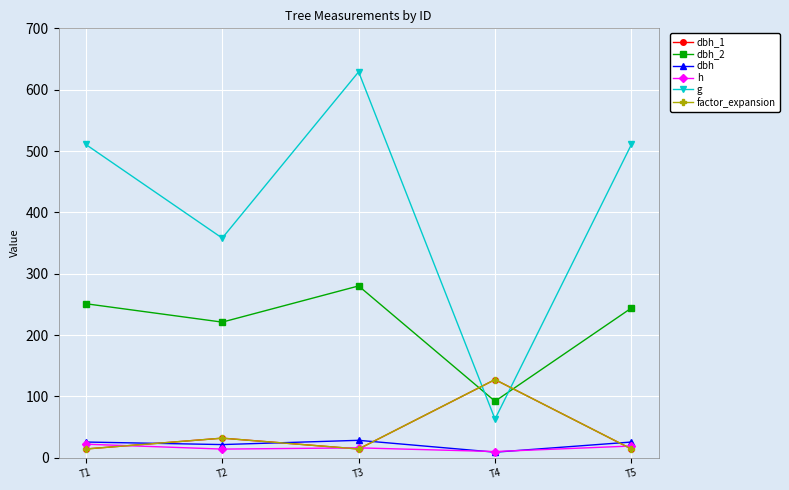

Does the chart display data point markers on the line(s)?

Yes